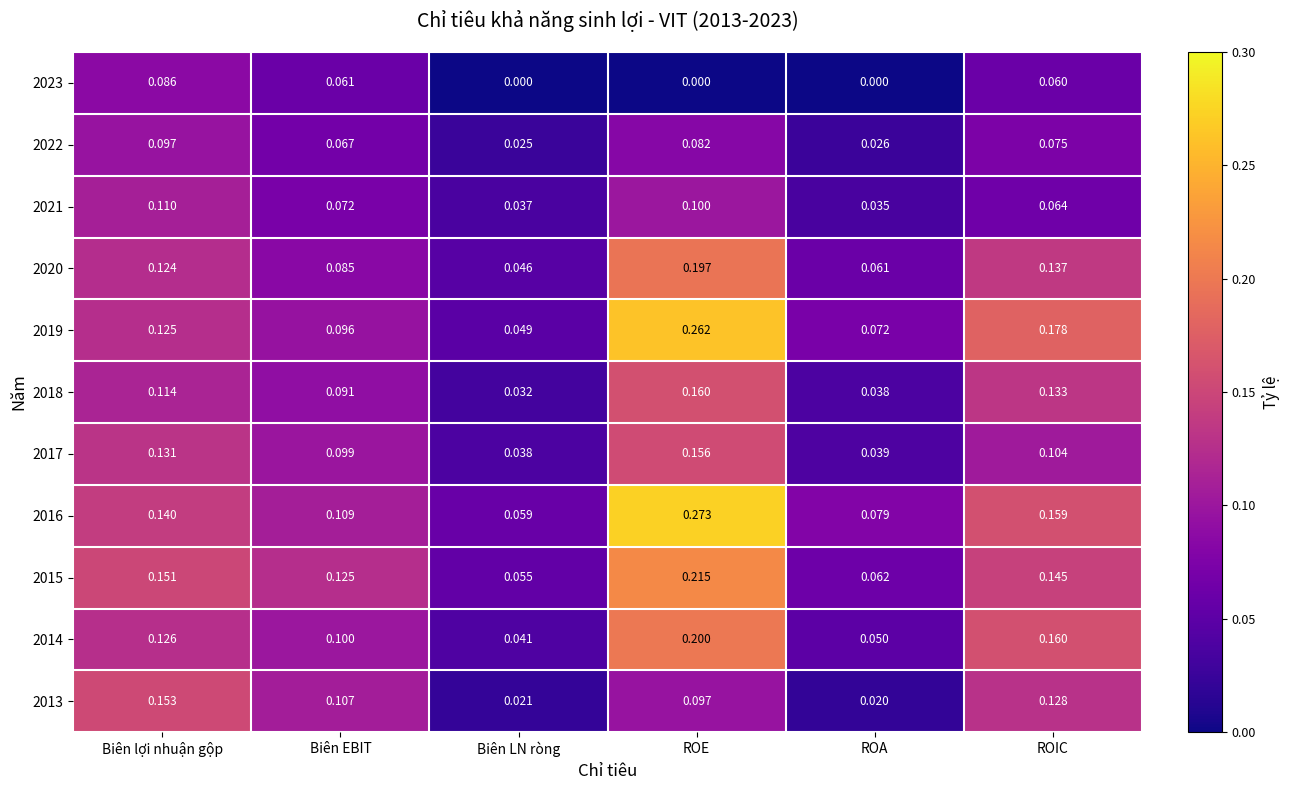

Which category has the highest value in the 2022 series?

Biên lợi nhuận gộp